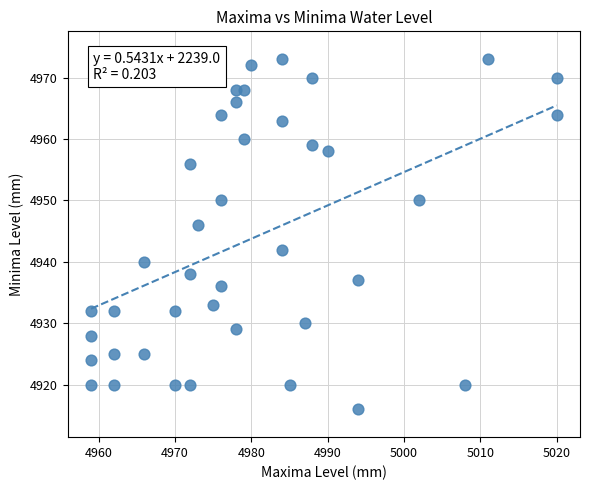

What is the range of Y values (max minus min)?

57